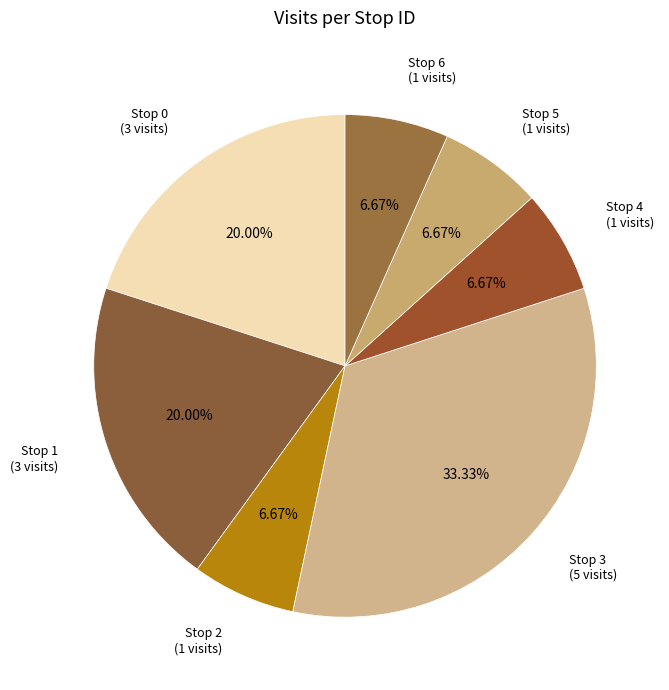

To the nearest percent, what is the combined percentage of Stop 5 and Stop 1?

27%